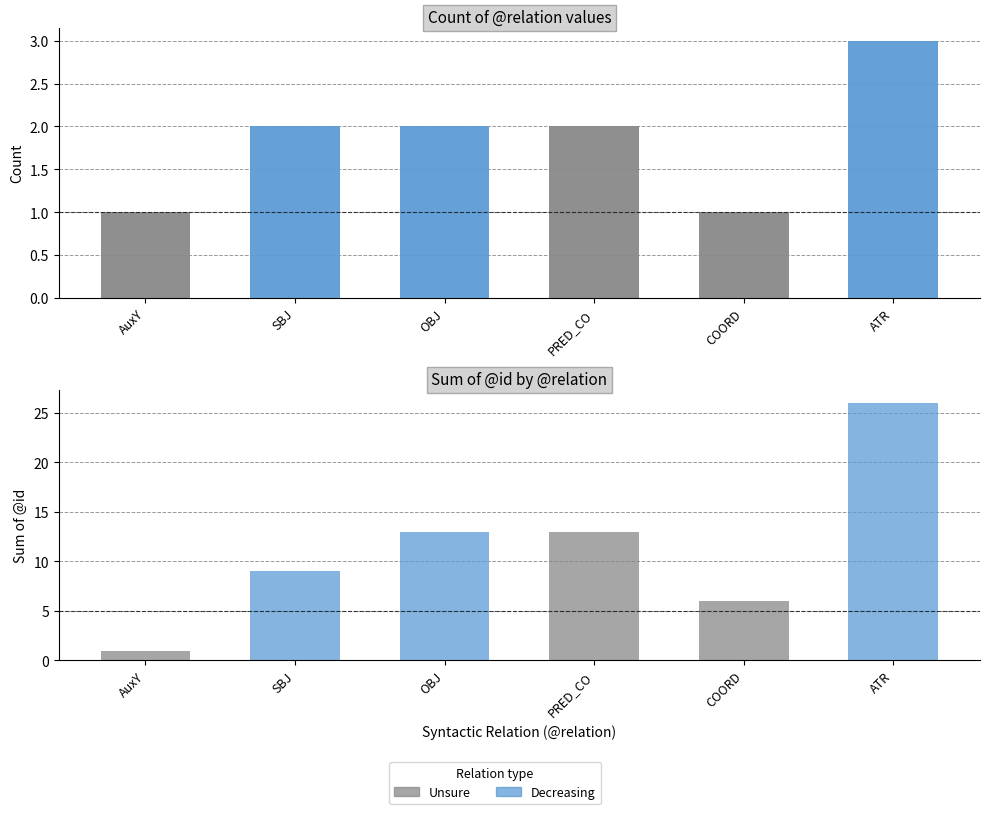

Count the count values in the range 1 to 2.

5